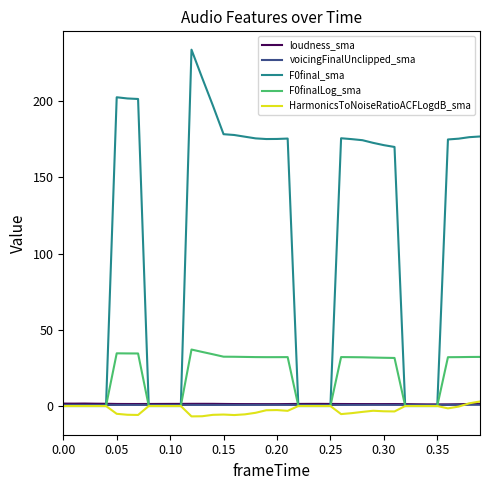

Count the number of data series in this chart.

5